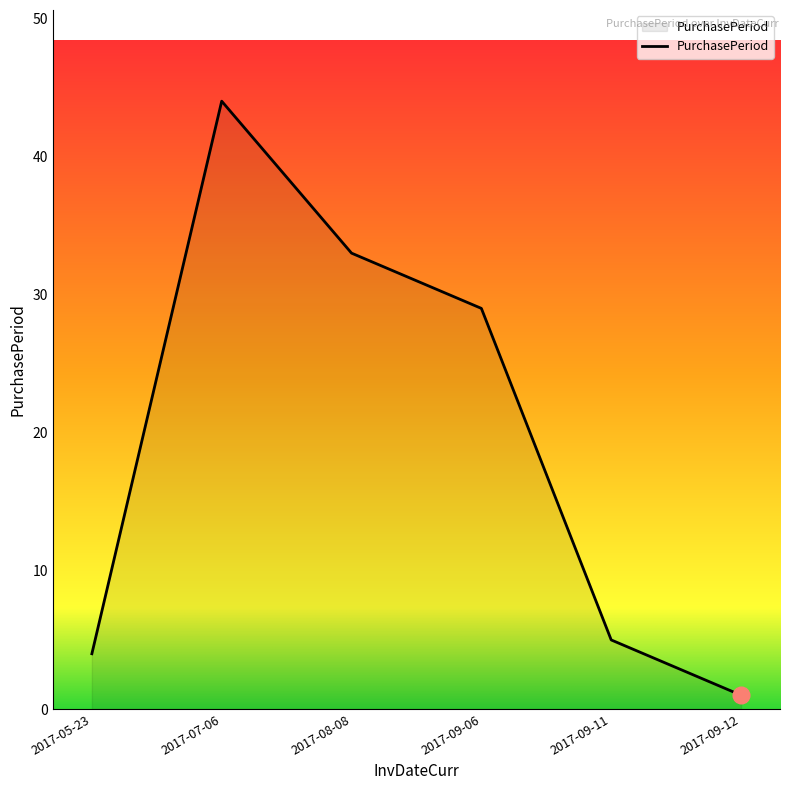

What is the average value?

19